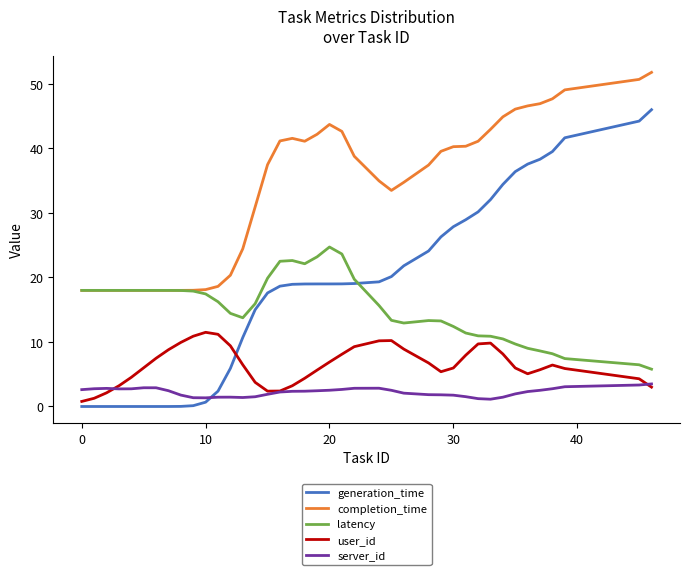

What is the highest value of the completion_time series?

51.8